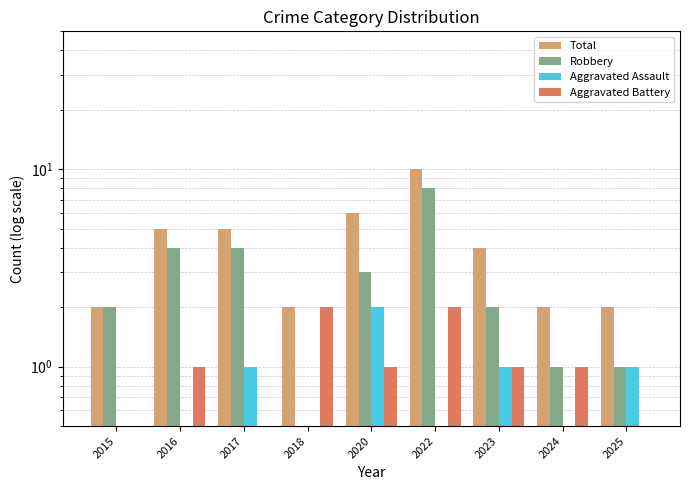

At which category is the sum across all series the highest?

2022